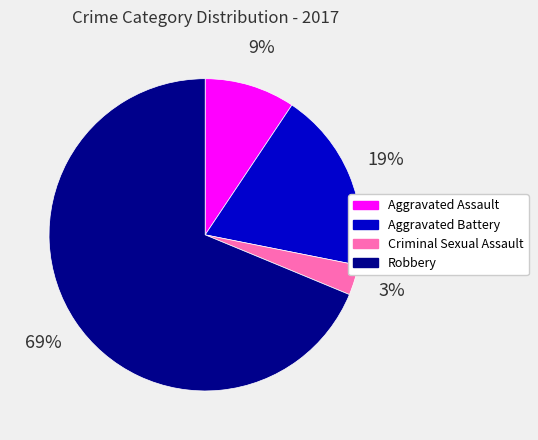

Does Aggravated Battery represent more than half of the total?

No